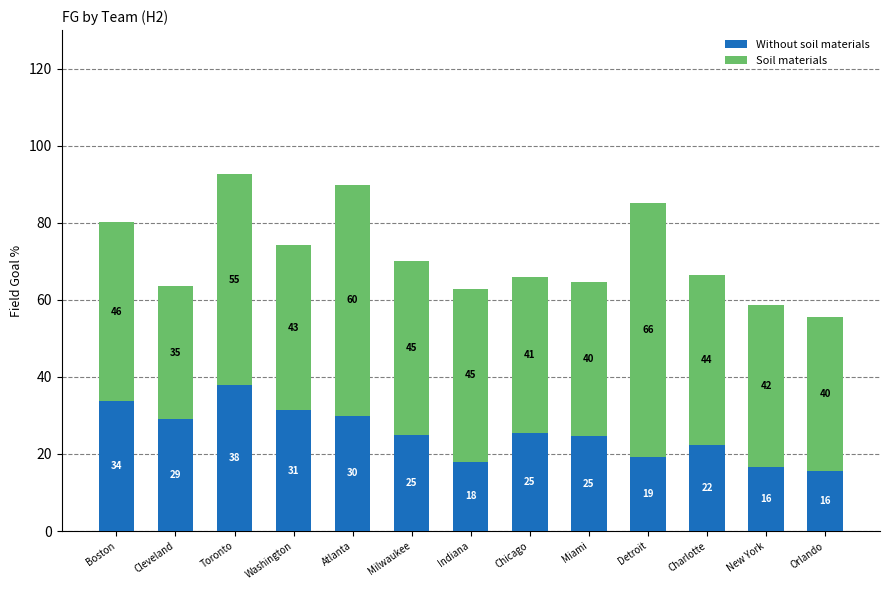

What is the maximum value for Without soil materials?

37.8